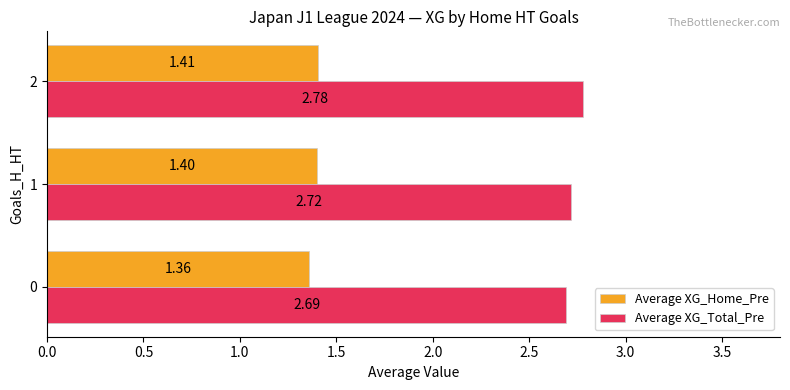

What is the total value across all series at 2?

4.2